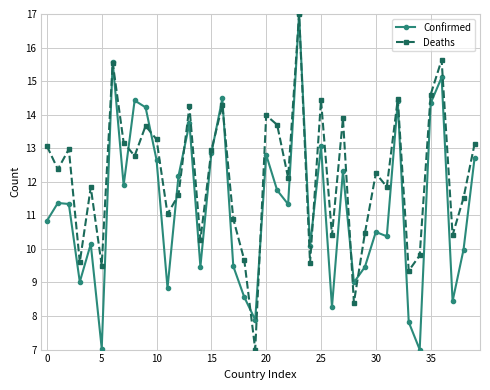

In Deaths, how many points are lower than both neighbors (excluding endpoints)?

14